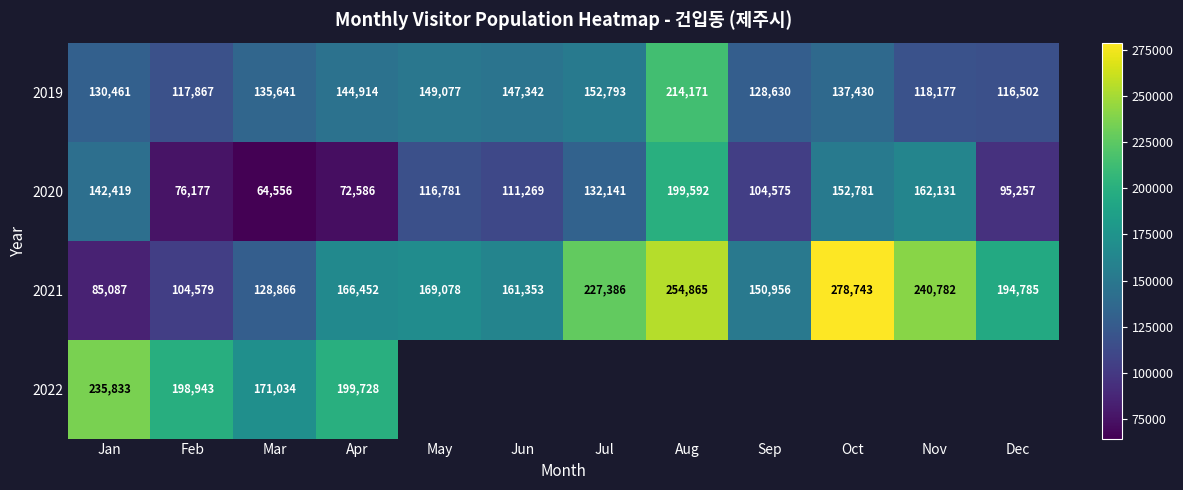

The 2019 series shows 117867 at Feb. True or false?

True